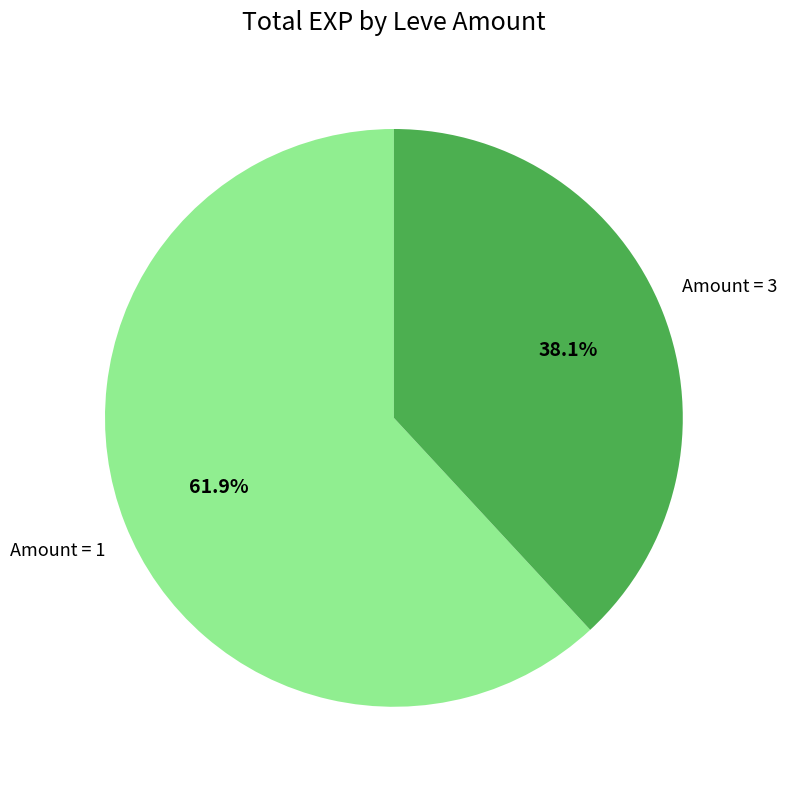

Count the number of slices in the pie.

2